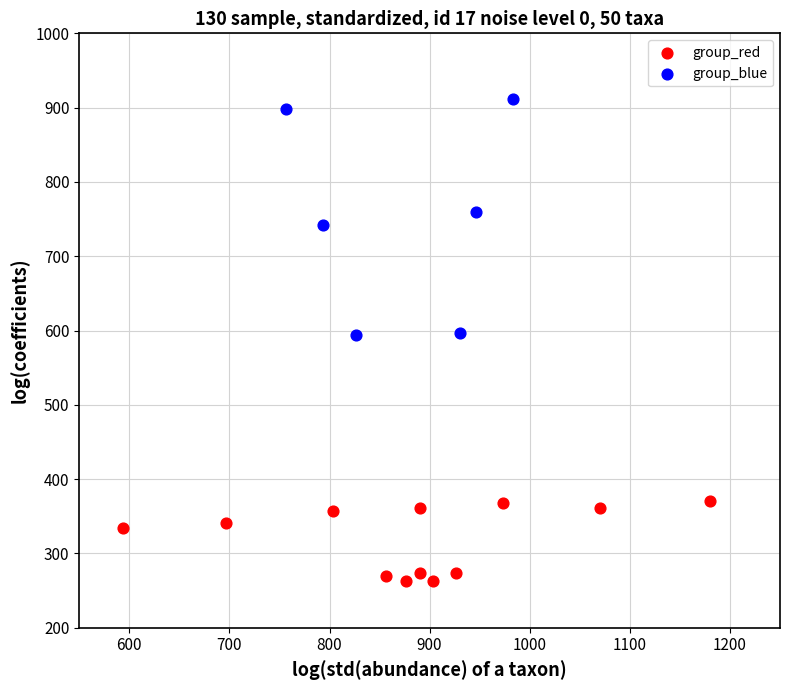

Which series has the widest spread of Y values?

group_blue